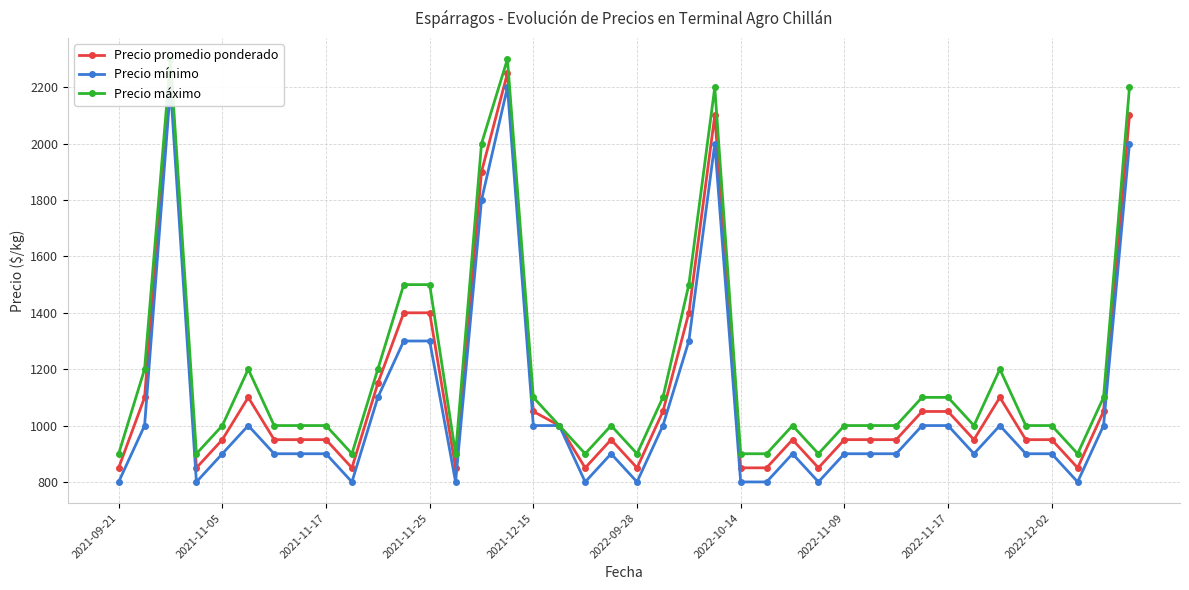

Is it true that Precio promedio ponderado equals 405 at 2021-12-15?

False